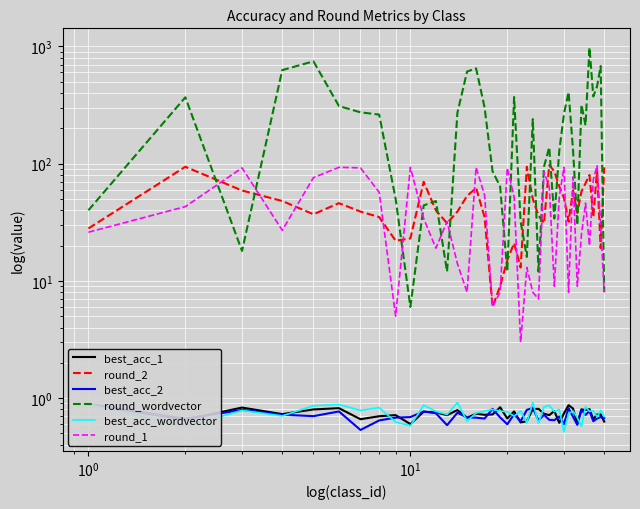

Which series has the widest spread of values?

round_wordvector